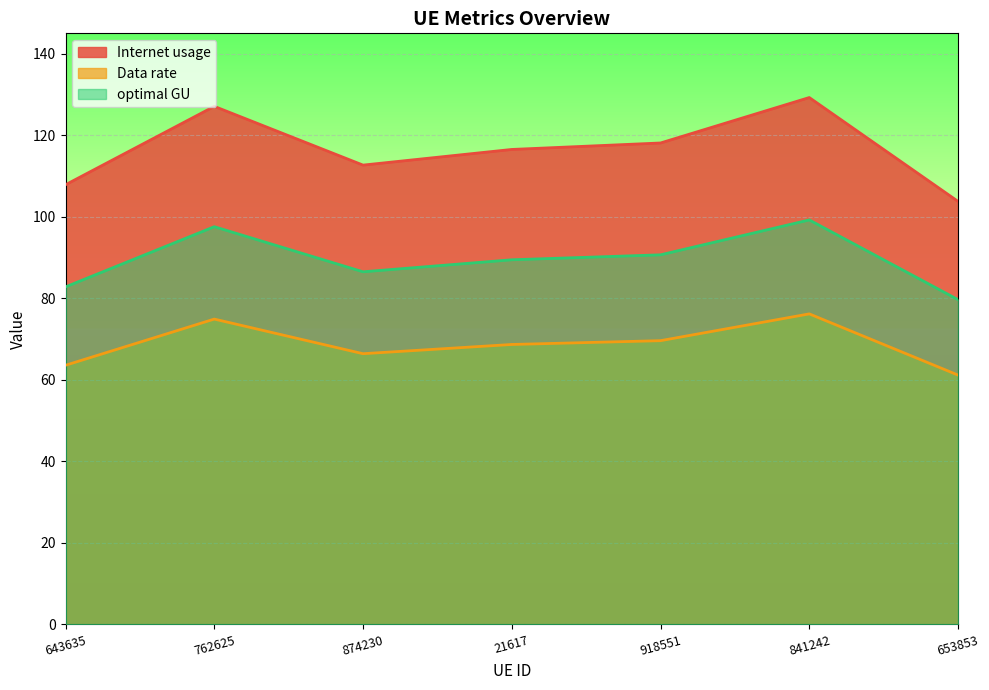

Rank the series by their average value, from highest to lowest.

Internet usage, optimal GU, Data rate